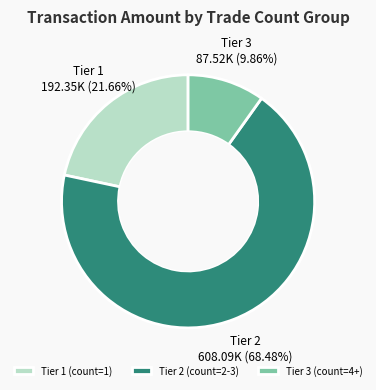

Rank the categories by value from lowest to highest.

Tier 3 (count=4+), Tier 1 (count=1), Tier 2 (count=2-3)